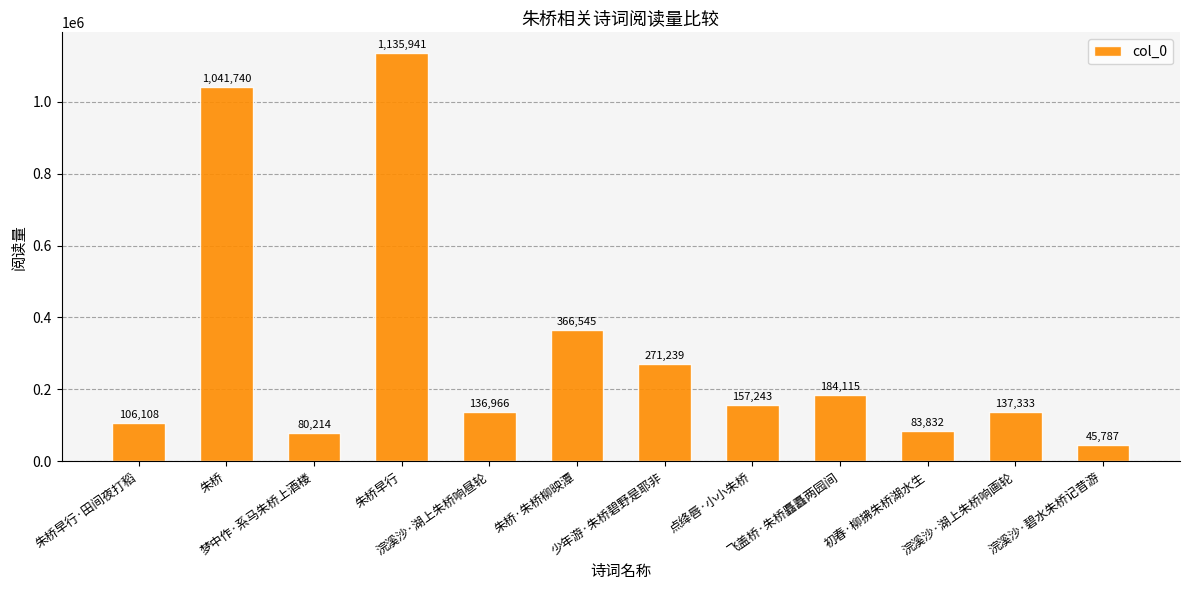

Where is the data nearest to the value 590864?

朱桥·朱桥柳映潭